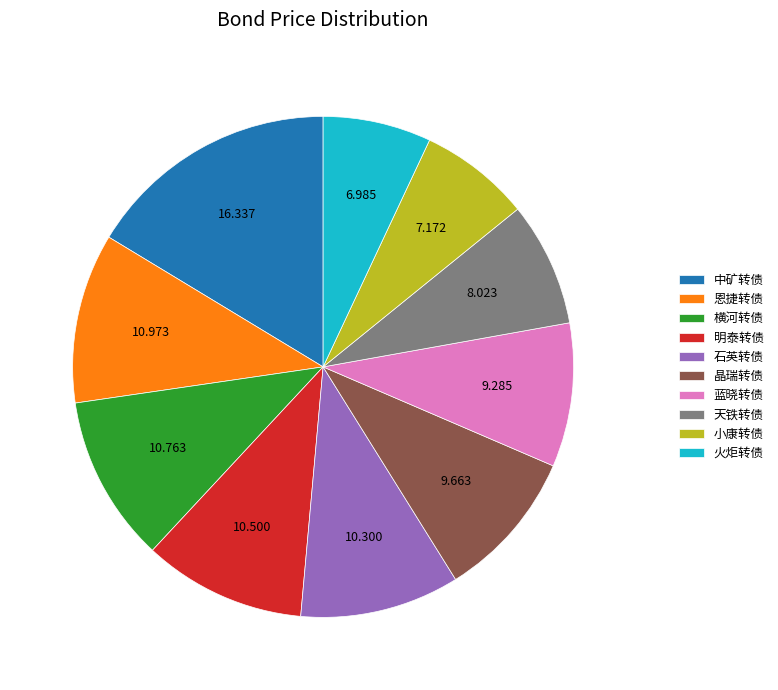

What is the largest slice in the pie chart?

中矿转债